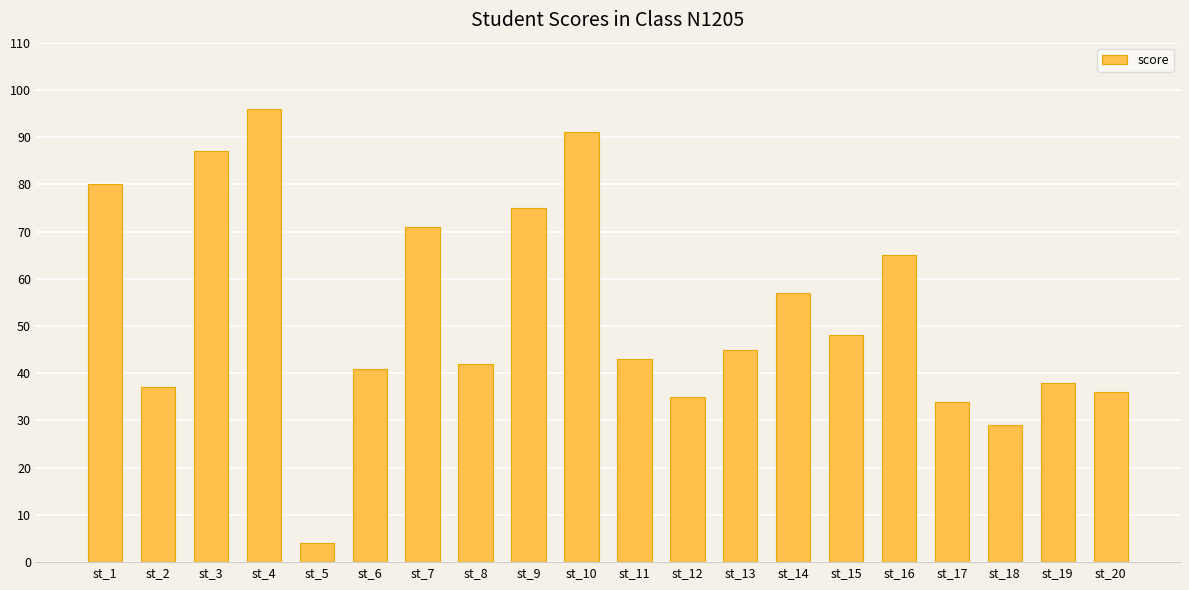

Where is the data nearest to the value 50?

st_15